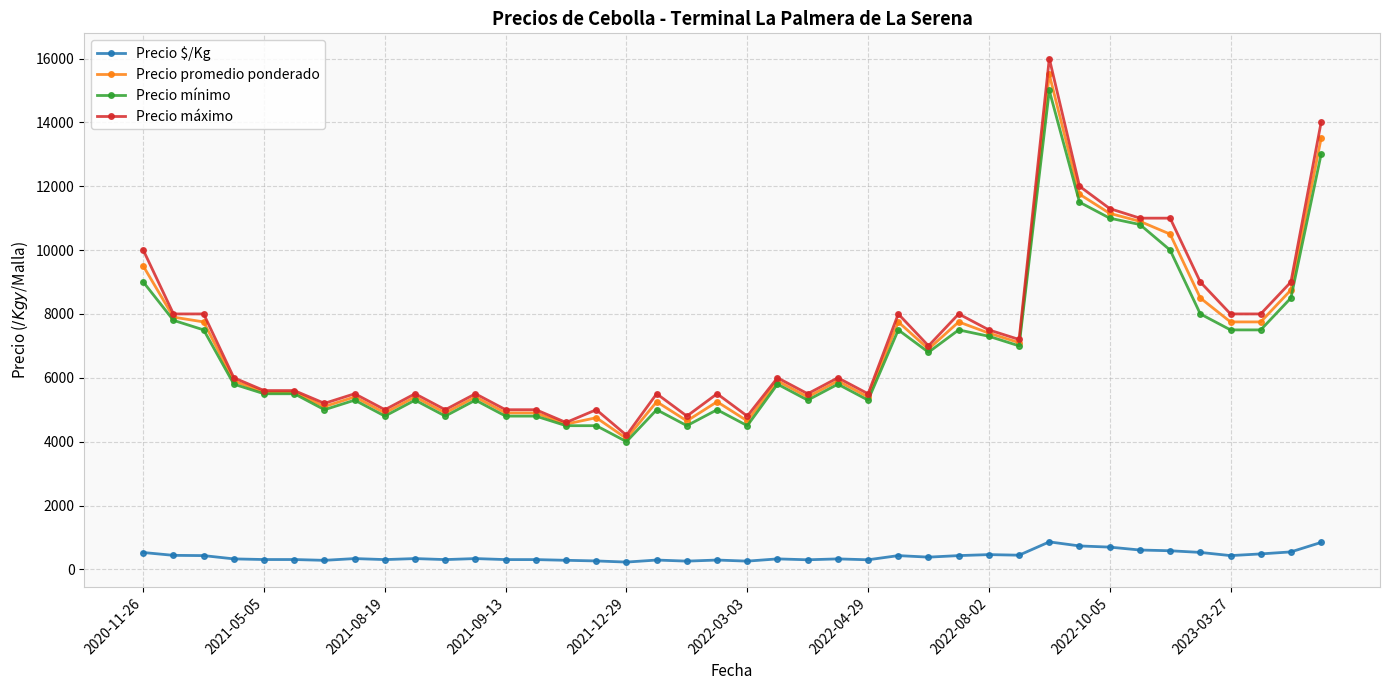

Is this an area chart (filled region under the line)?

No